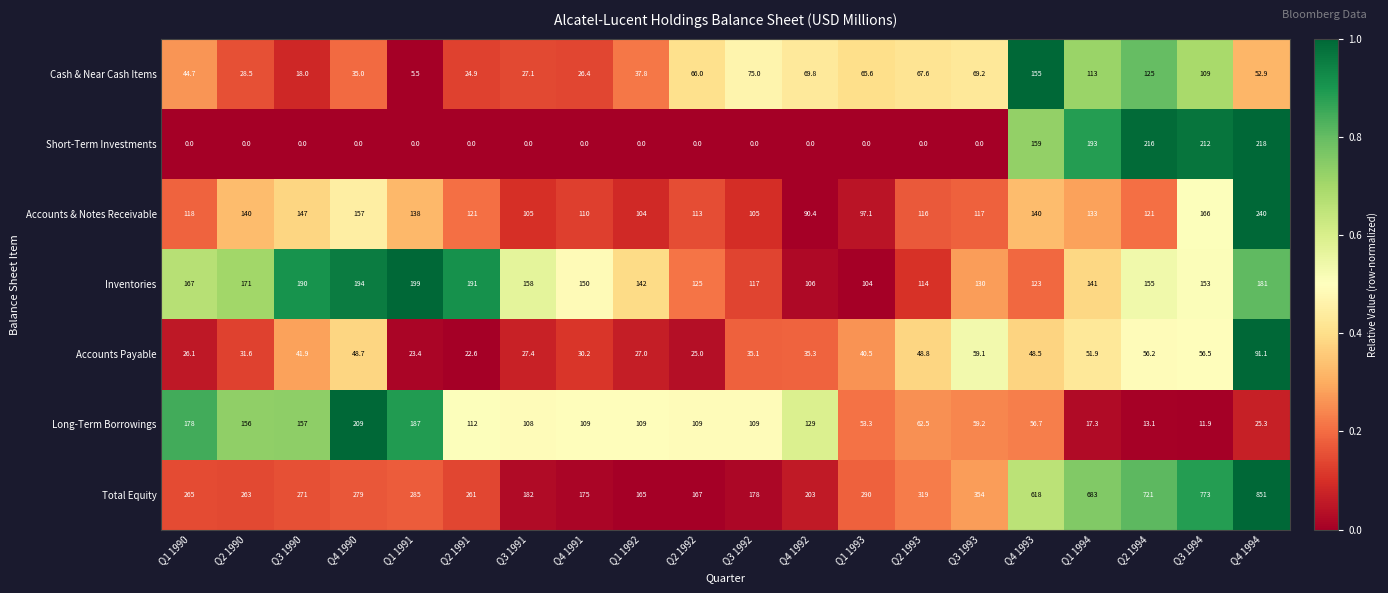

List the series in order of their peak value, lowest first.

Accounts Payable, Cash & Near Cash Items, Inventories, Long-Term Borrowings, Short-Term Investments, Accounts & Notes Receivable, Total Equity